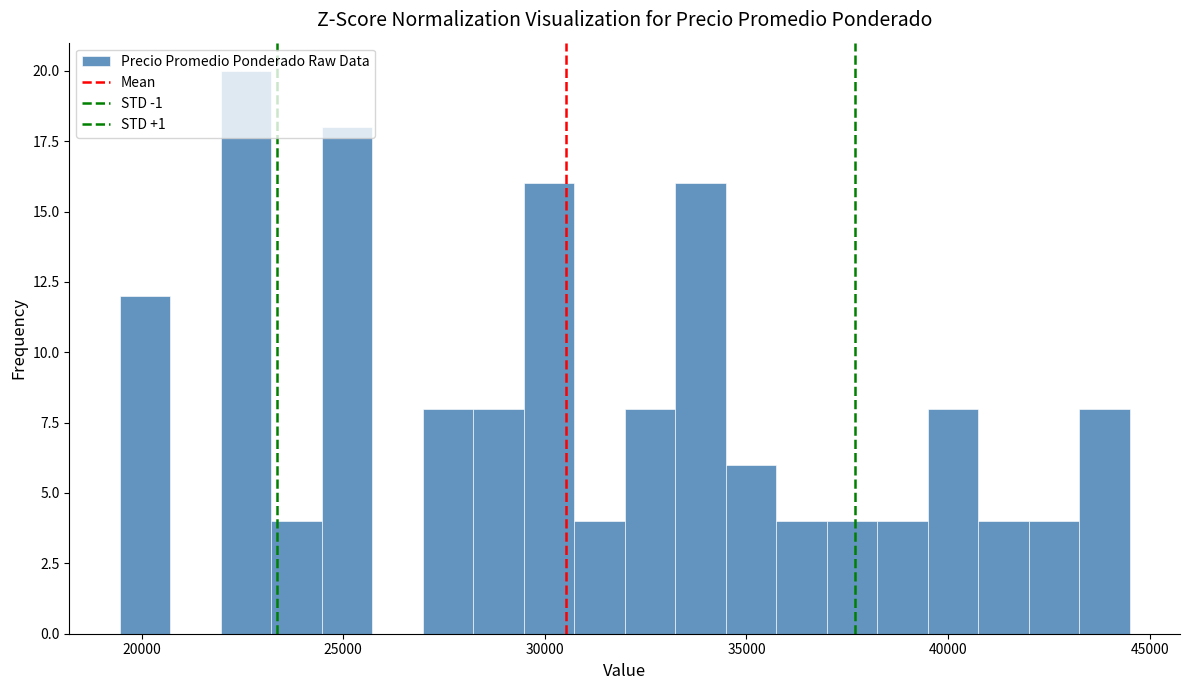

Around what value on the x-axis is the tallest bar? Give the approximate position of its centre, as read against the axis.

22500